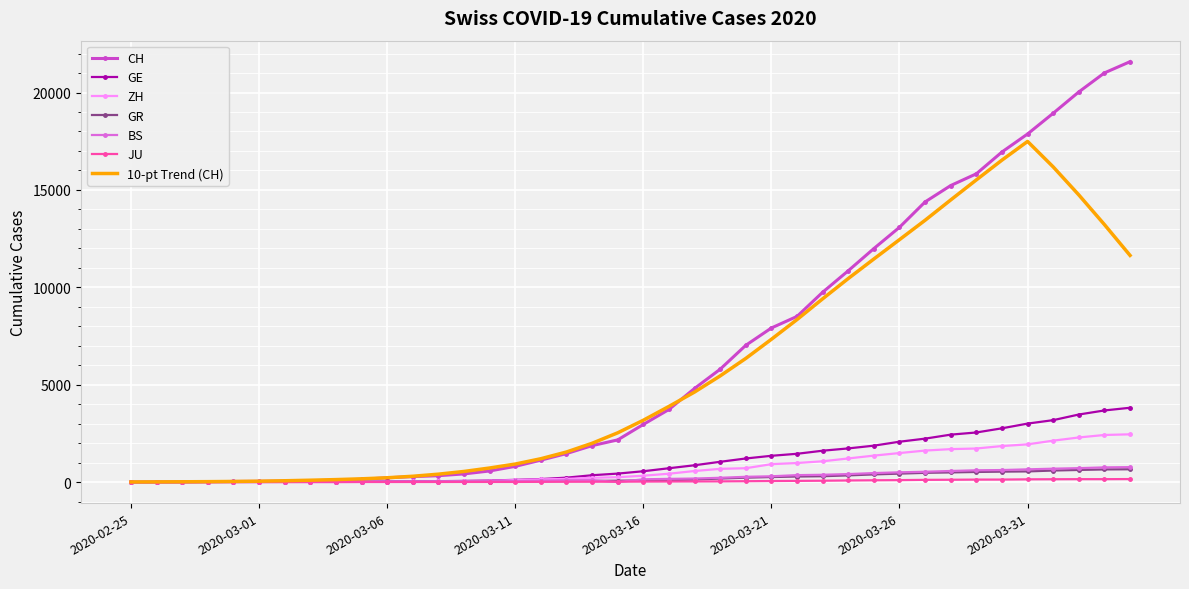

Which series has the widest spread of values?

CH